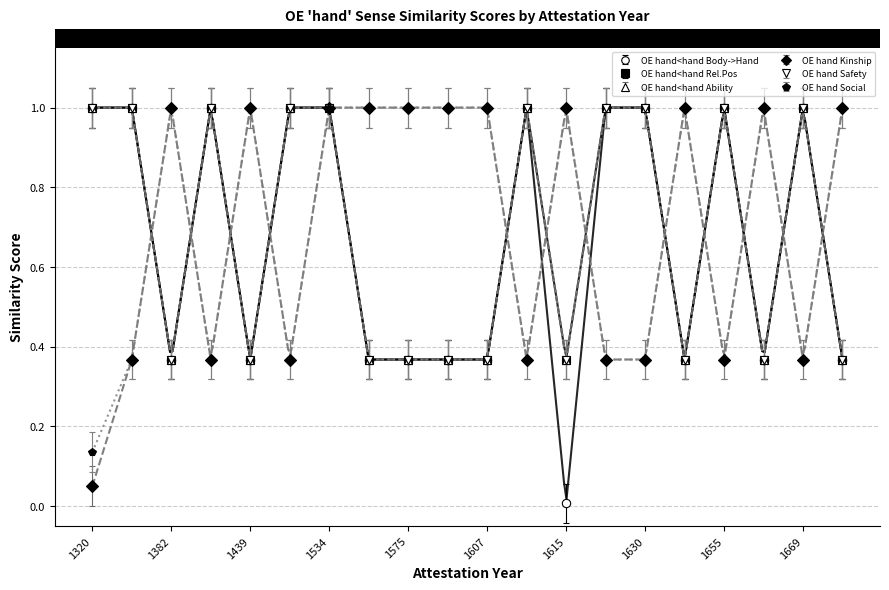

How many OE hand Social values are between 0 and 1?

20